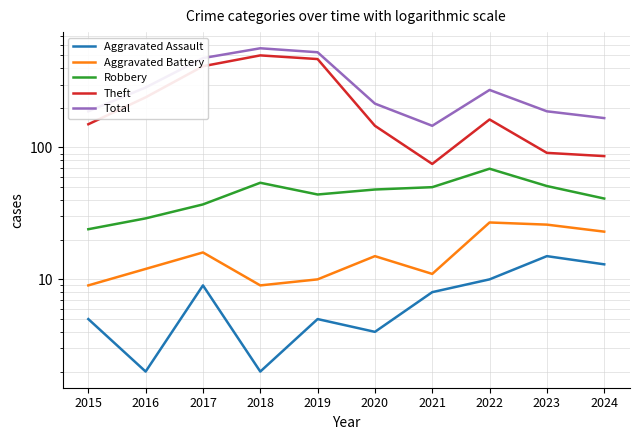

Which label corresponds to the largest value in the chart?

2018